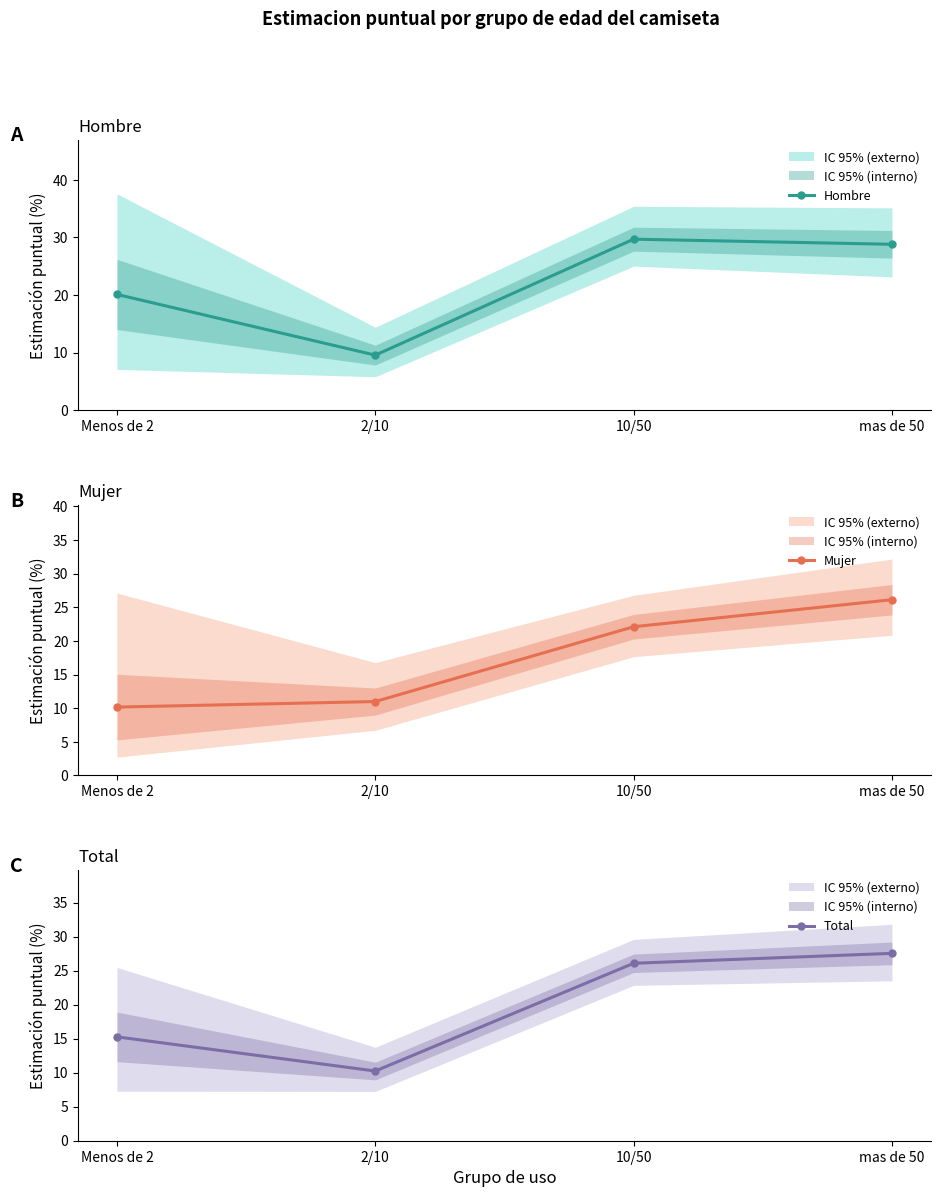

True or false: Total has more than 0 interior local peaks.

False